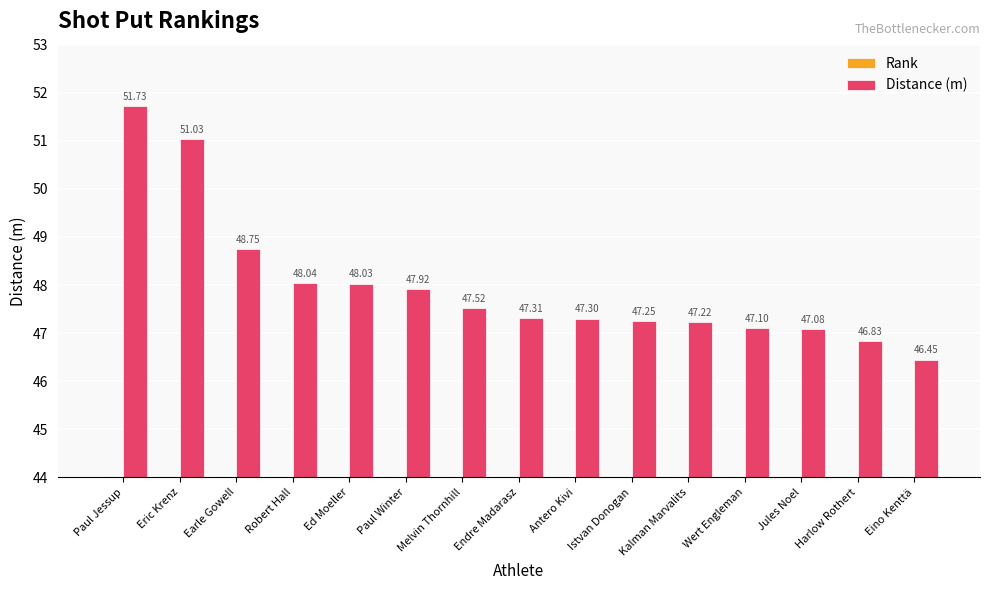

Is the value of Rank at Harlow Rothert greater than the value of Distance (m) at Harlow Rothert?

No